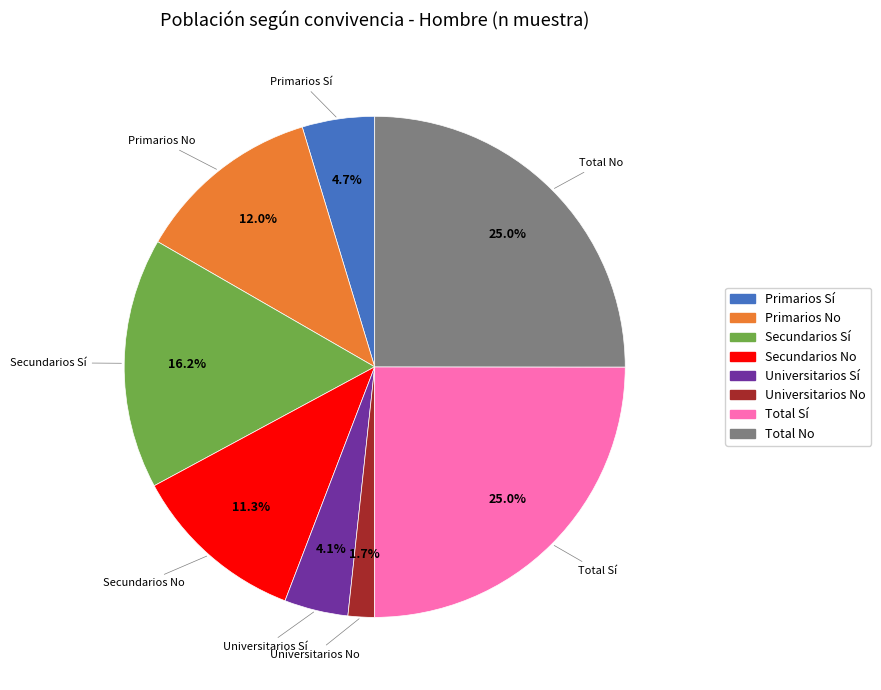

Is the sum of Universitarios No and Primarios No greater than half?

No